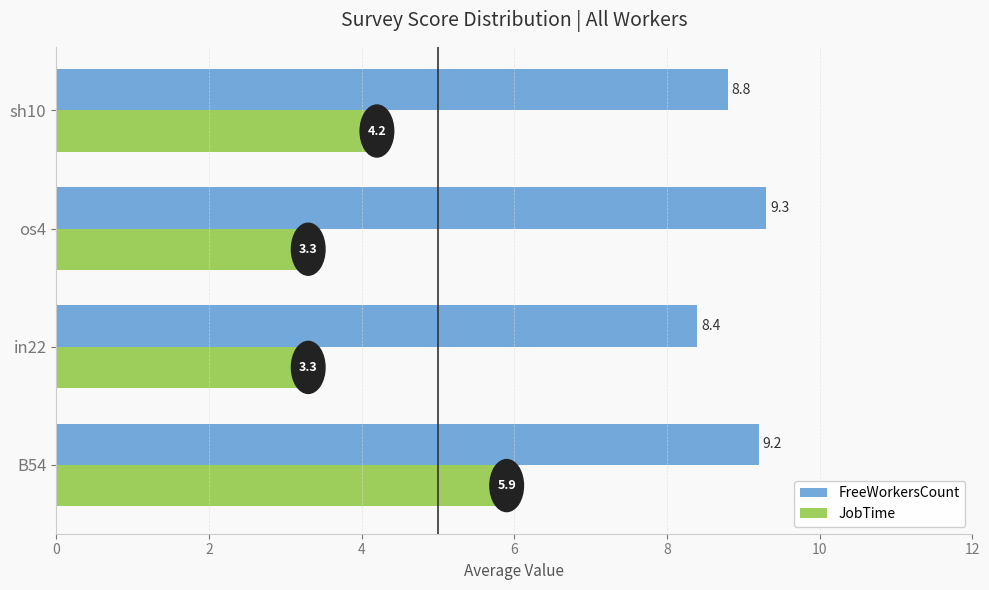

At how many categories does at least one series exceed 3?

4